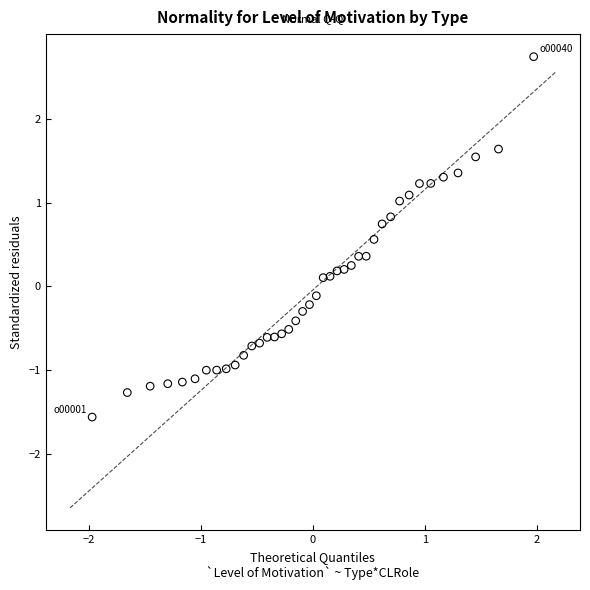

What is the range of X values (max minus min)?

3.9